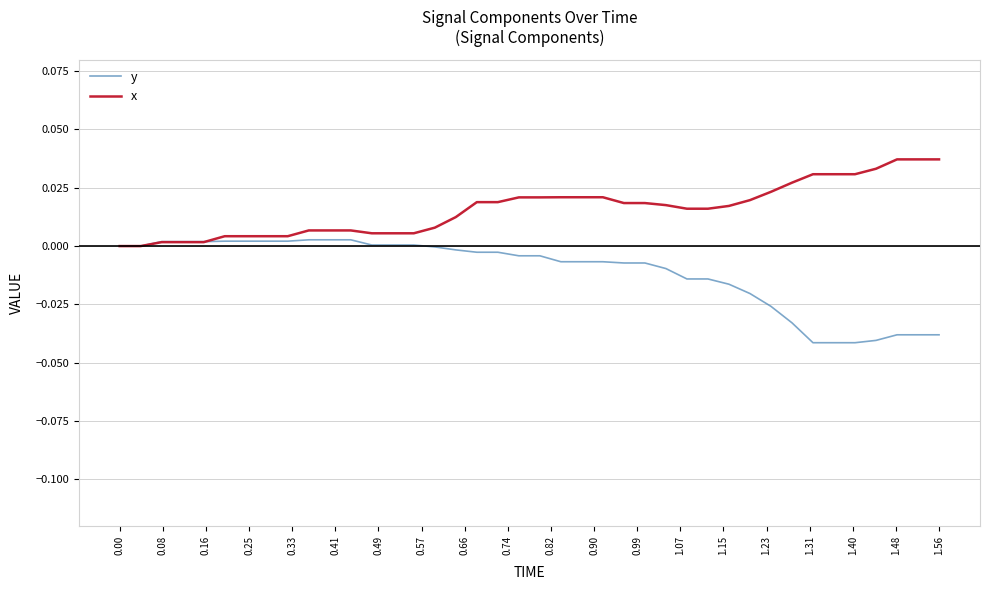

Which series has the largest total across all categories?

x